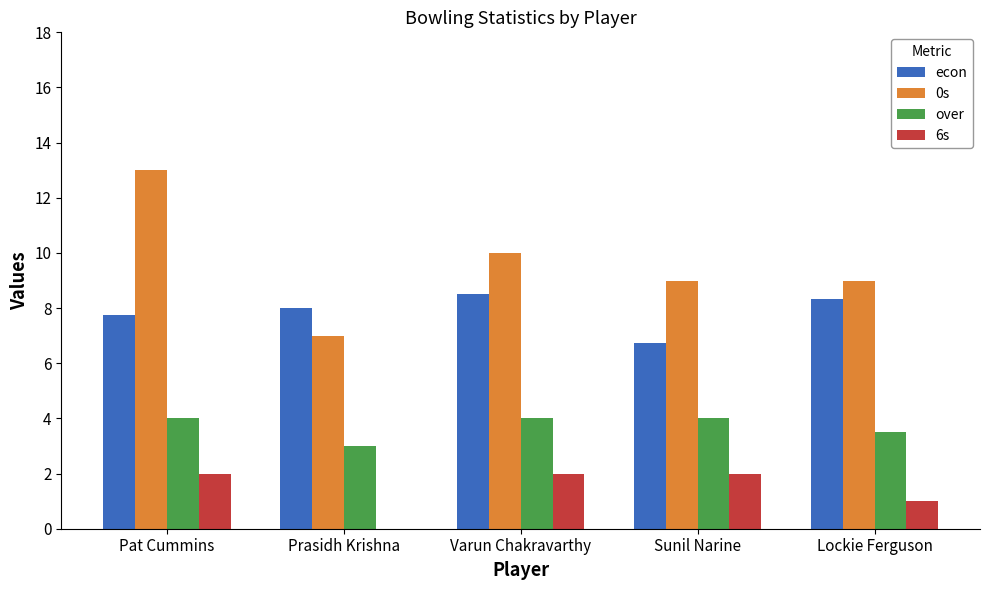

Which series changed the most between Pat Cummins and Varun Chakravarthy?

0s